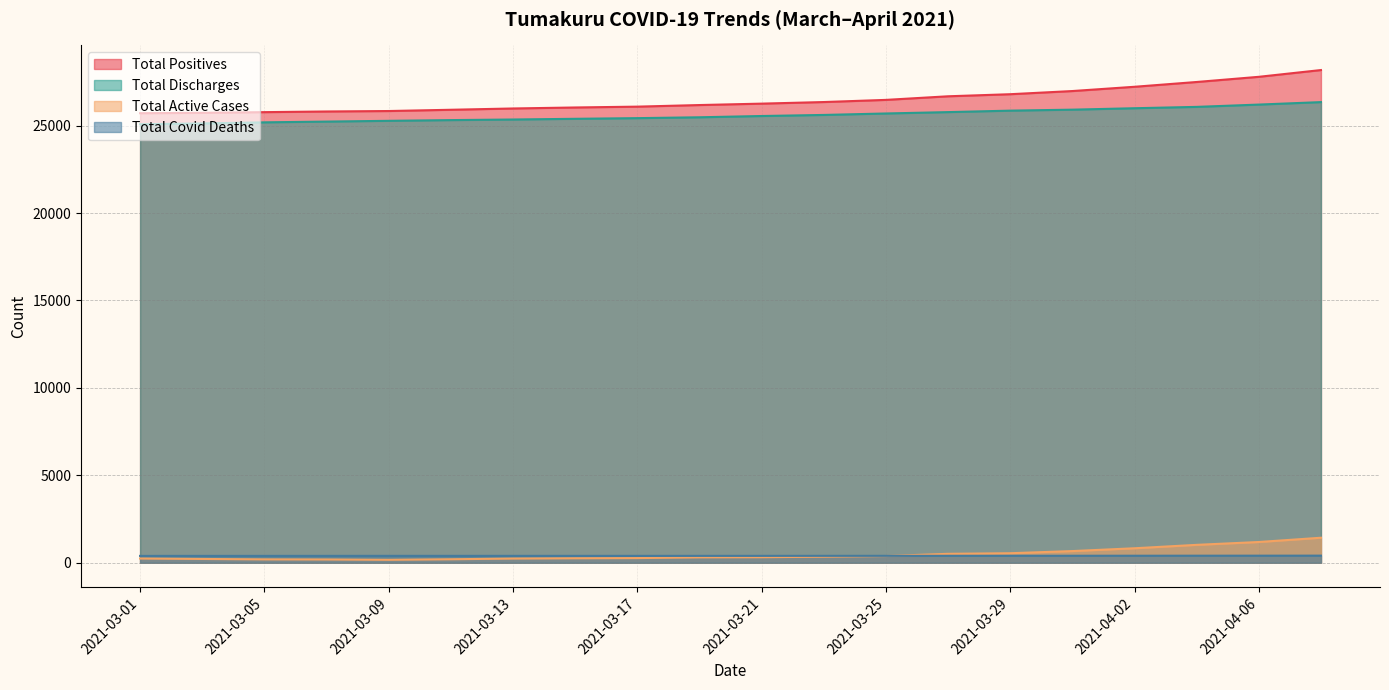

What is the average value of the Total Active Cases series?

474